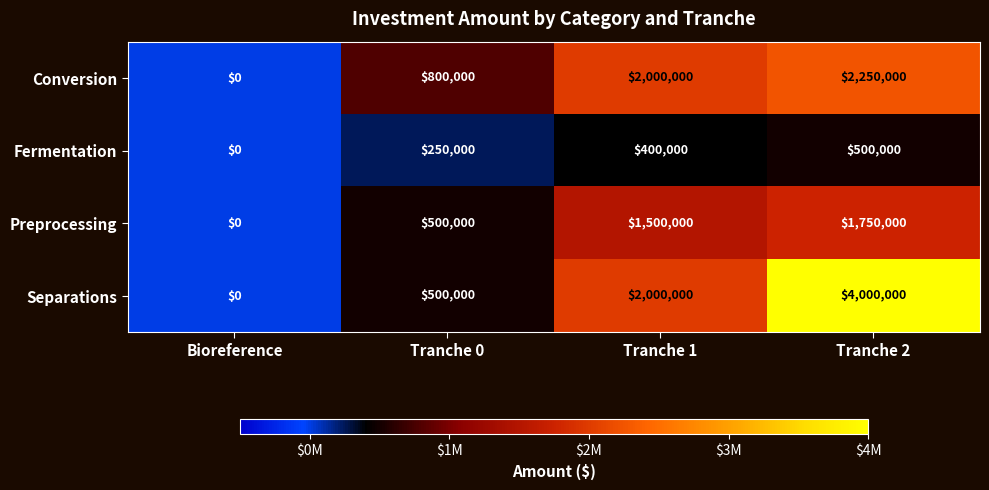

How many distinct data groups are displayed?

4